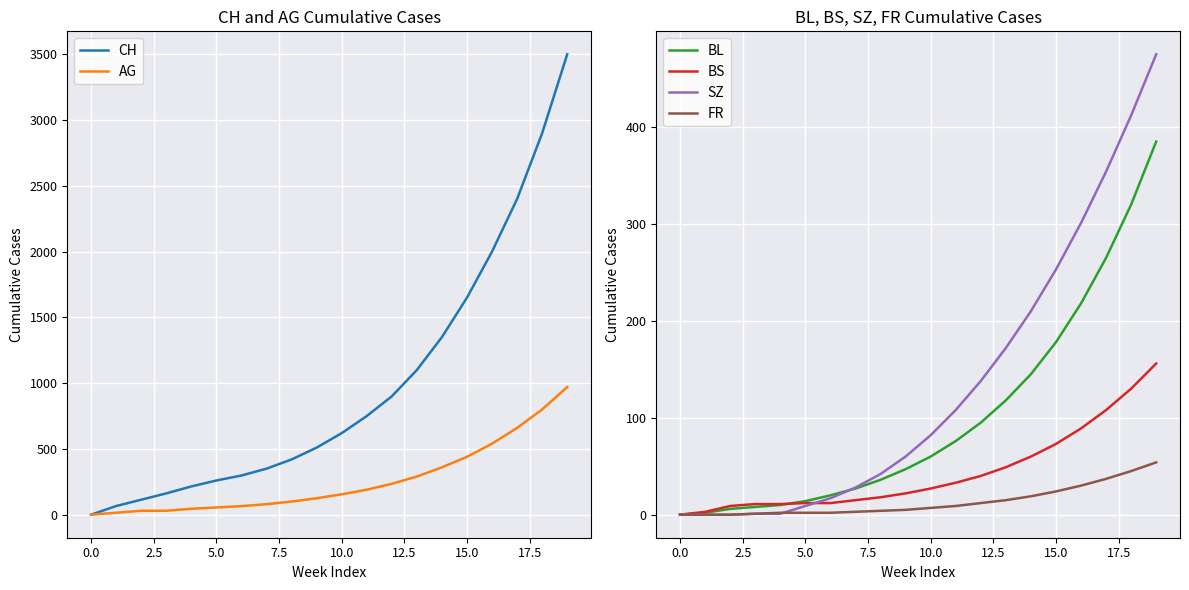

At which label is BL closest to 192?

15.0